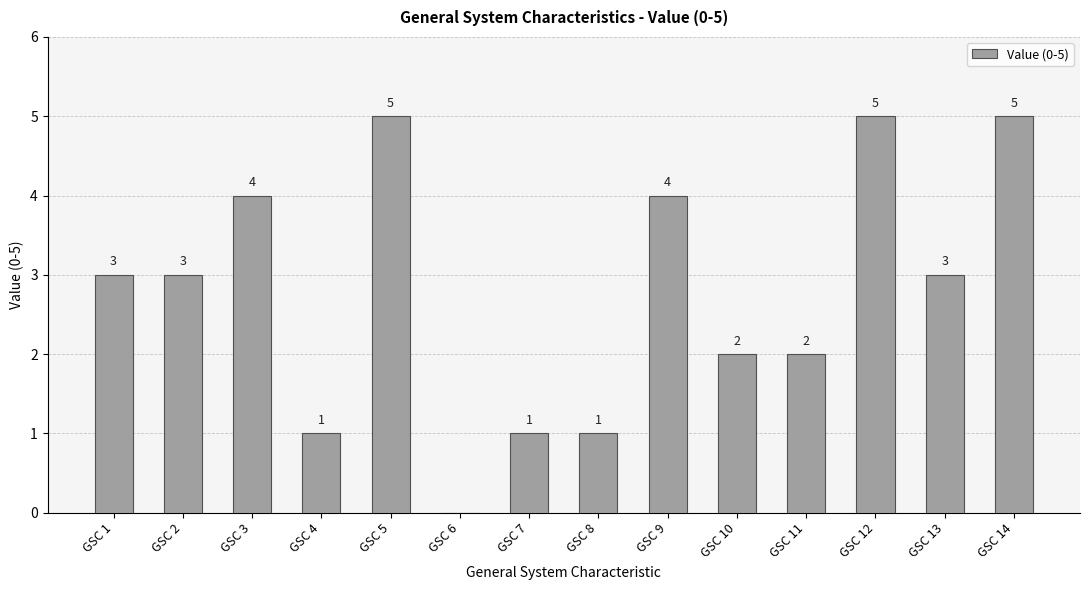

What is the sum of the values at GSC 9 and GSC 14?

9